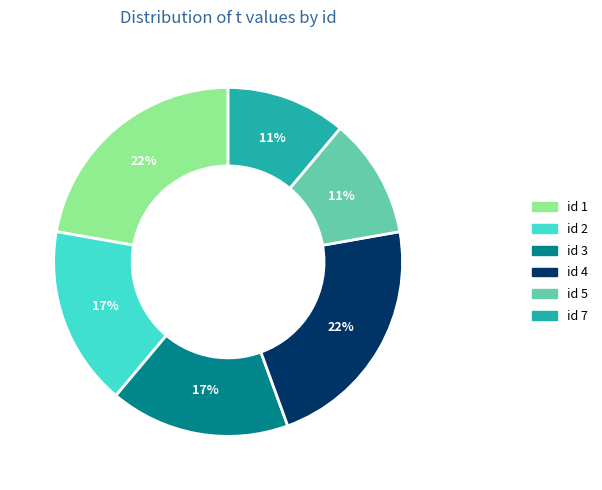

Is there any slice that represents more than half of the pie?

No